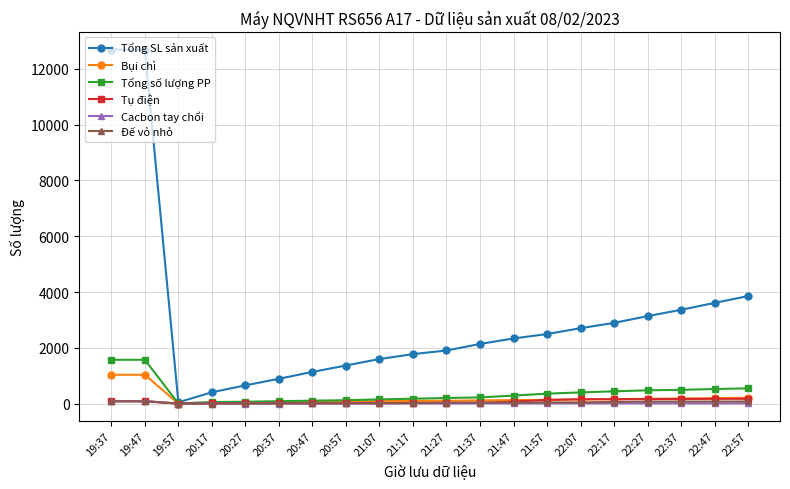

Which series has the largest total across all categories?

Tổng SL sản xuất